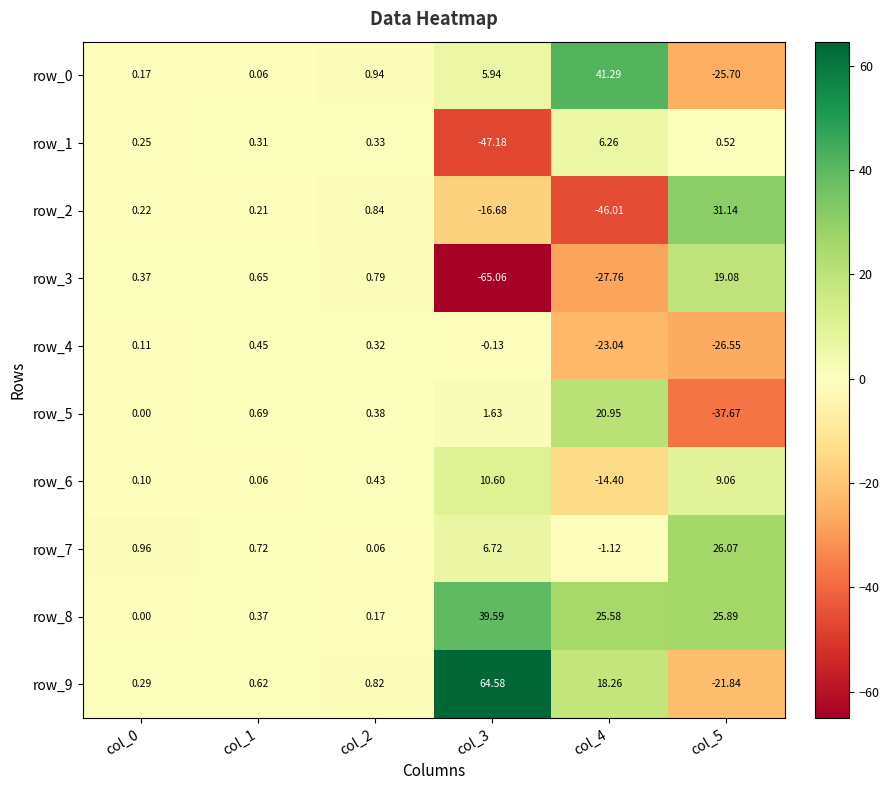

How many negative values does the row_5 series have?

1